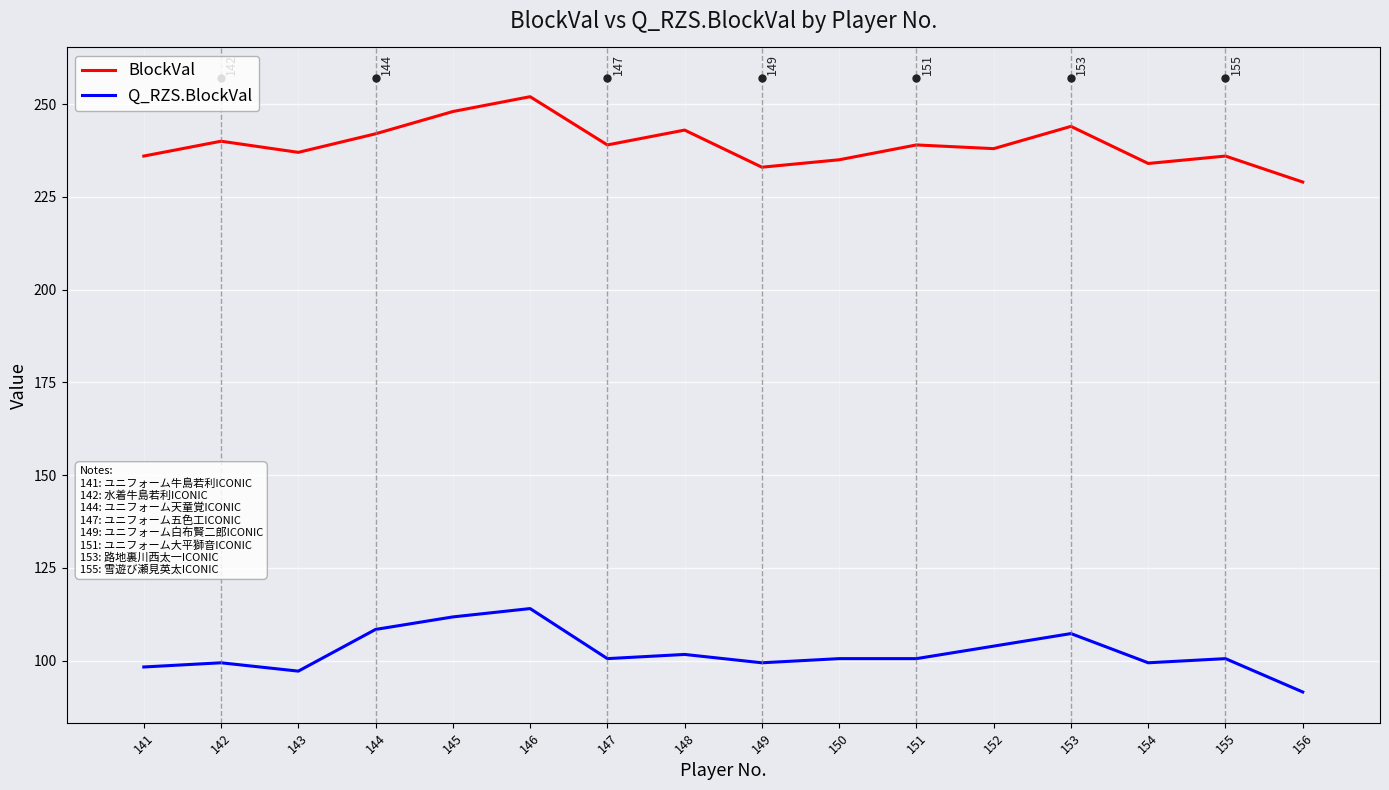

True or false: BlockVal and Q_RZS.BlockVal intersect in this chart.

False